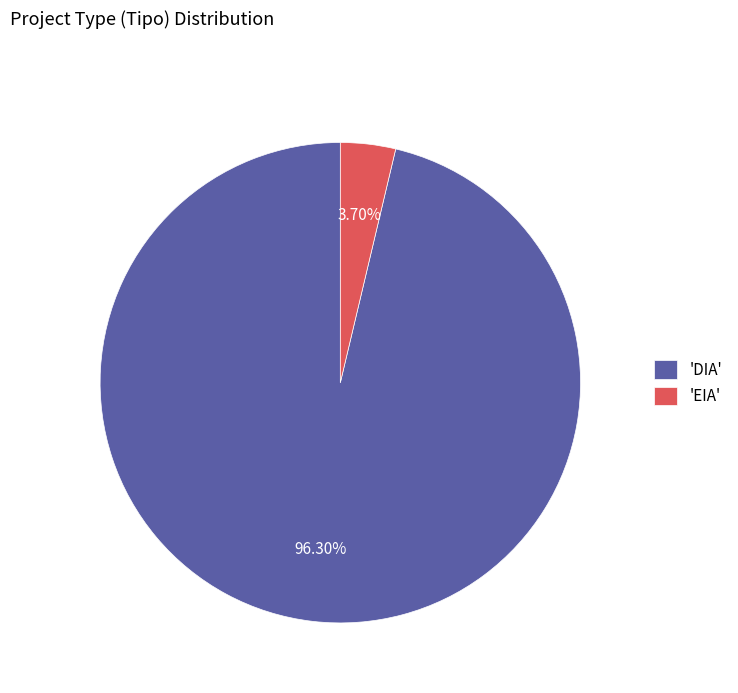

Rank the categories by value from lowest to highest.

'EIA', 'DIA'